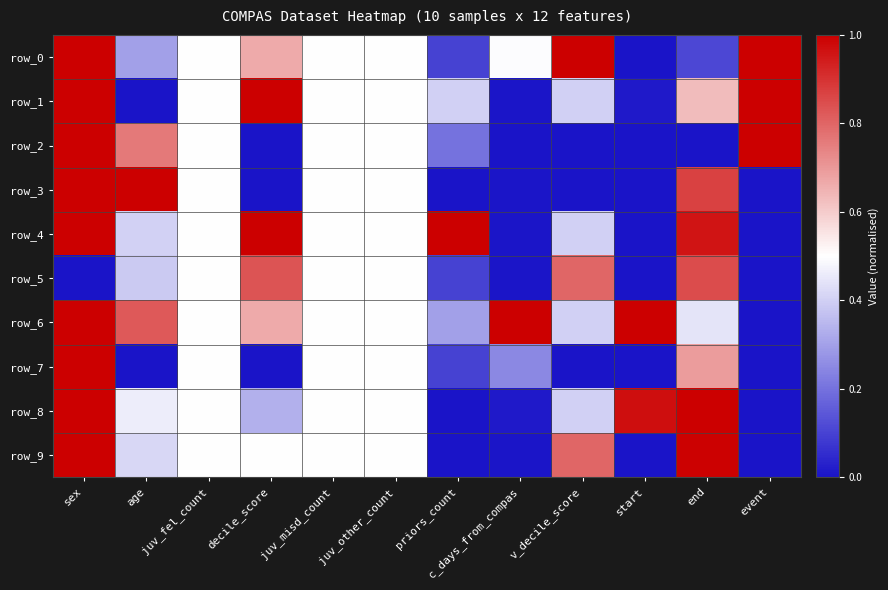

At how many categories does at least one series exceed 0?

12